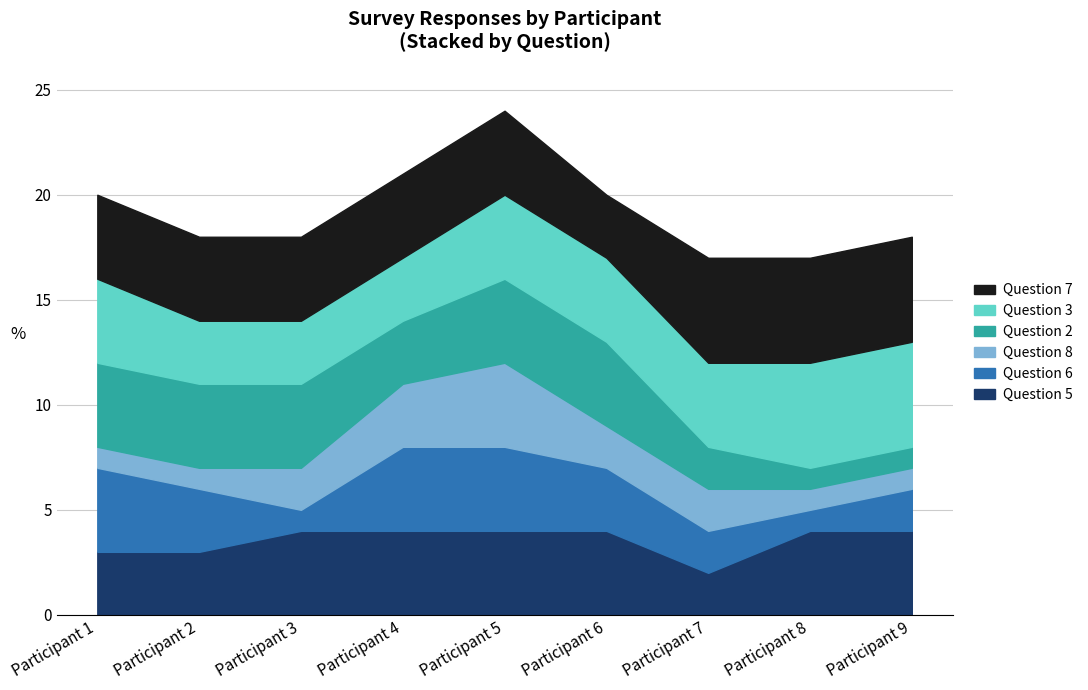

Which category has the lowest value across all series?

Participant 3